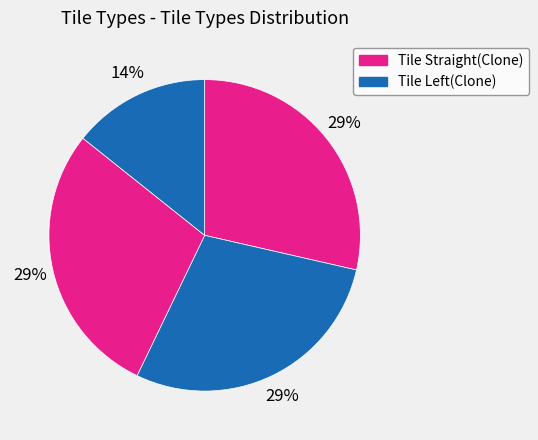

How many segments does this pie chart have?

4